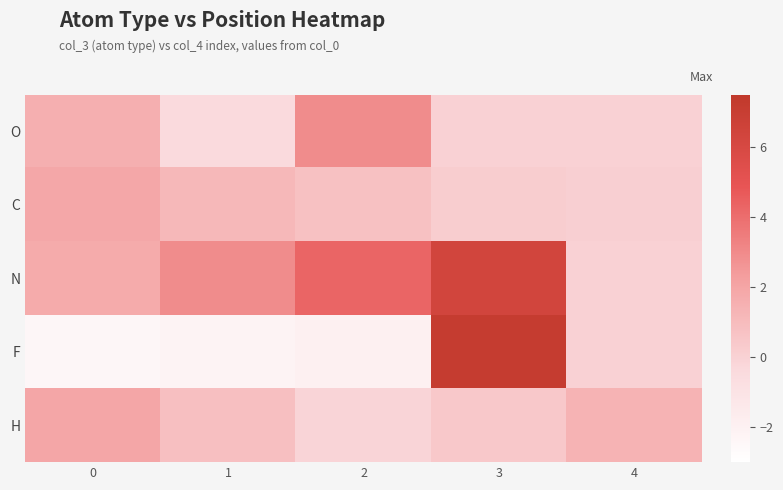

Reading left to right, what are all the values shown in this chart?

O: 0=1.5	1=-0.4	2=2.9	3=0.0	4=0.0
C: 0=1.9	1=1.2	2=0.7	3=0.2	4=0.1
N: 0=1.7	1=2.9	2=4.3	3=6.3	4=0.0
F: 0=-2.4	1=-2.2	2=-1.9	3=7.1	4=0.0
H: 0=2.0	1=0.8	2=-0.1	3=0.4	4=1.4